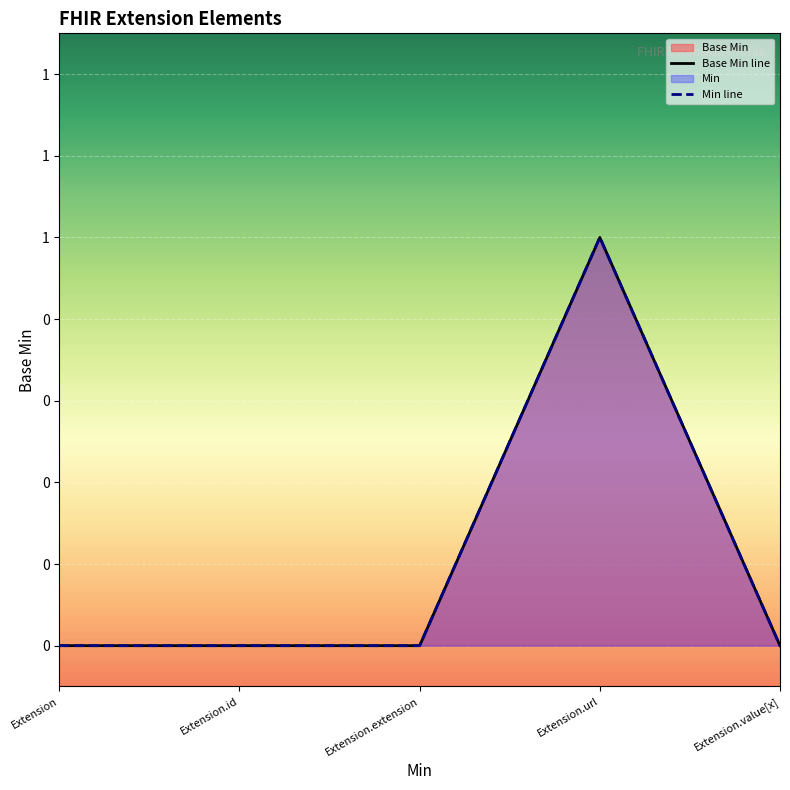

What position from the left is Extension.value[x]?

5